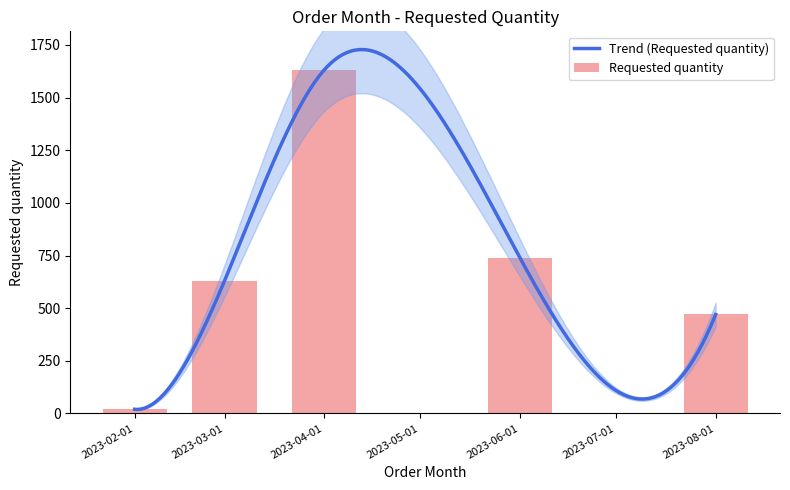

What value does the data have at 2023-08-01, to the nearest 50?

450